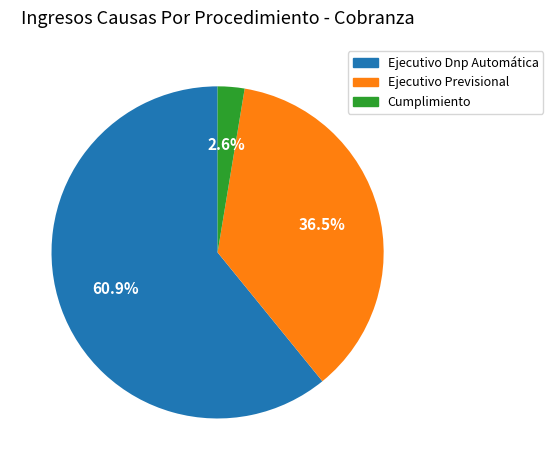

How many segments does this pie chart have?

3